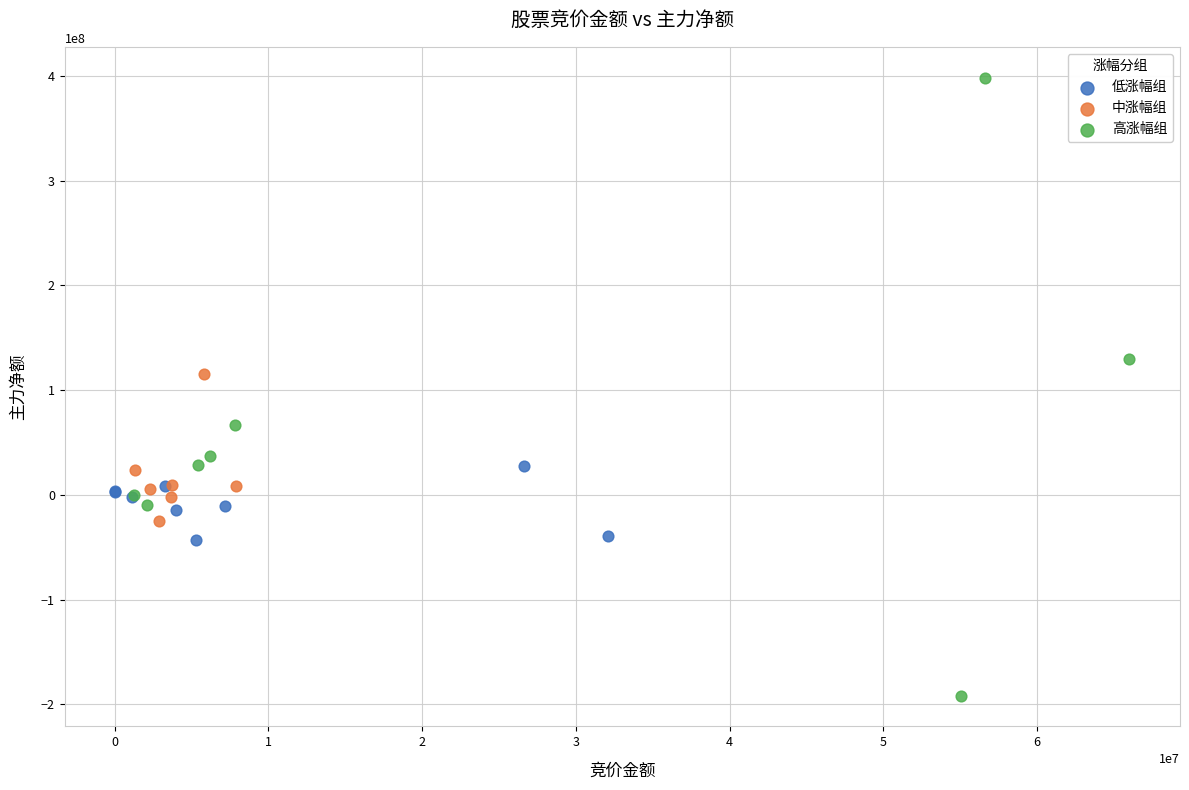

Which series reaches the maximum Y coordinate?

高涨幅组